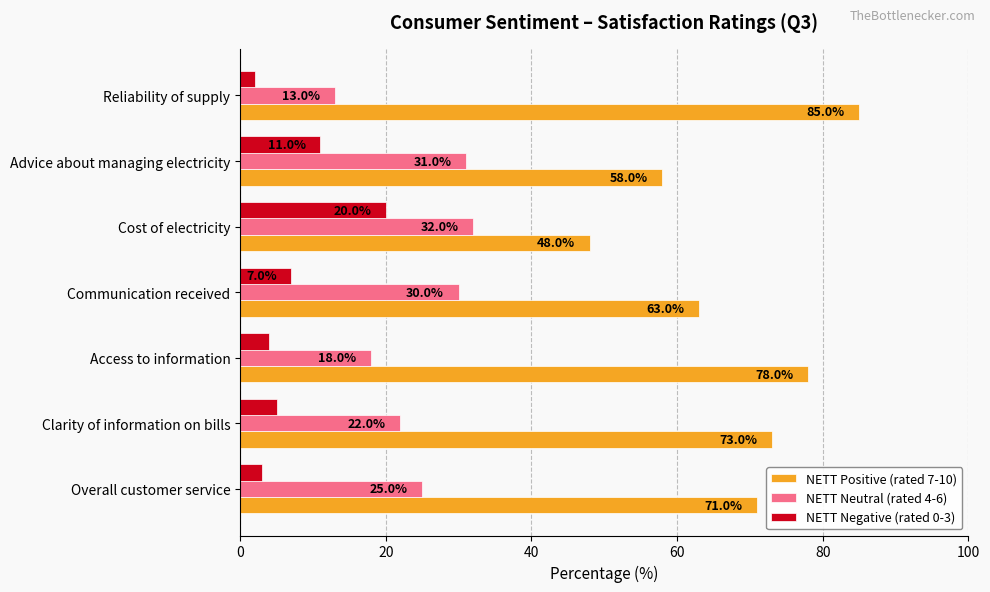

The value of NETT Neutral (rated 4-6) at Access to information is 18.0. True or false?

True